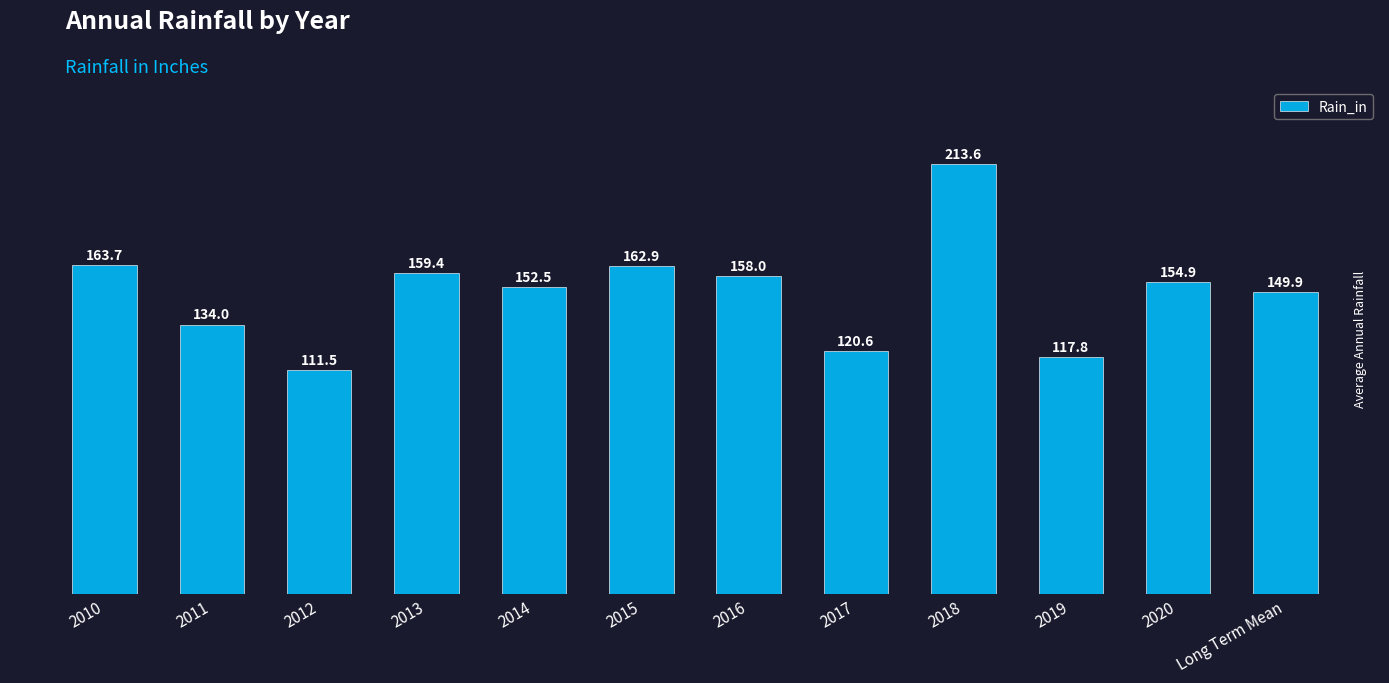

Rank the categories by value from lowest to highest.

2012, 2019, 2017, 2011, Long Term Mean, 2014, 2020, 2016, 2013, 2015, 2010, 2018